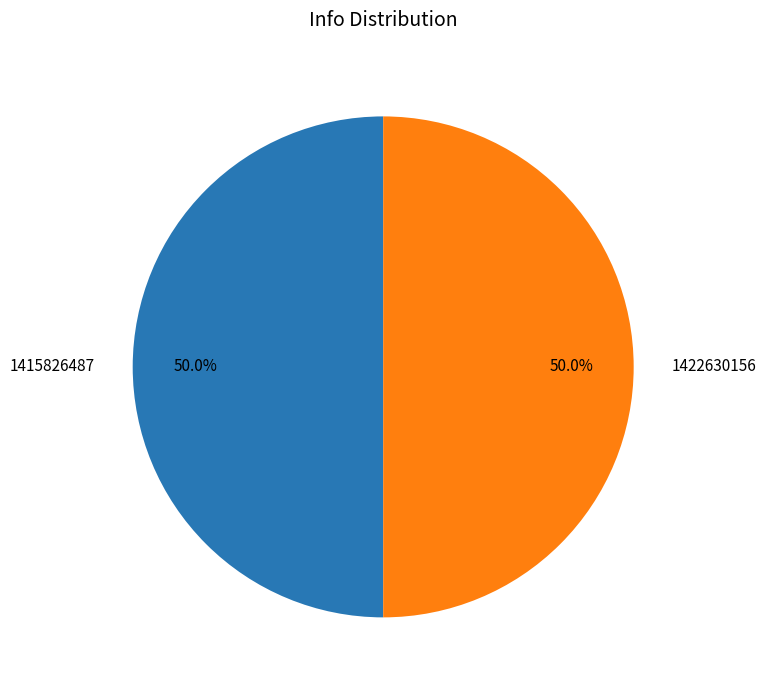

How many slices are in this pie chart?

2